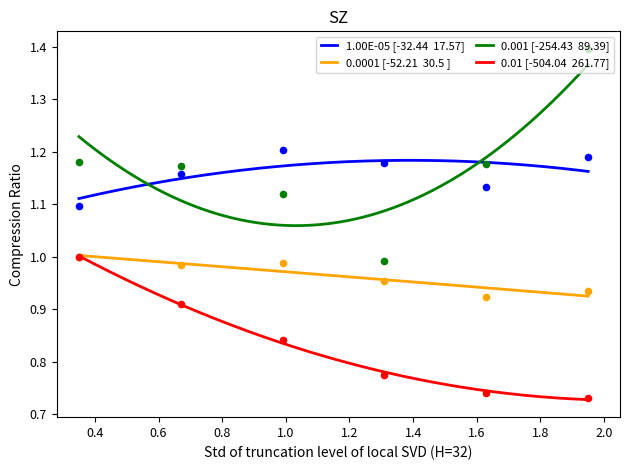

At how many categories does at least one series exceed 1?

6